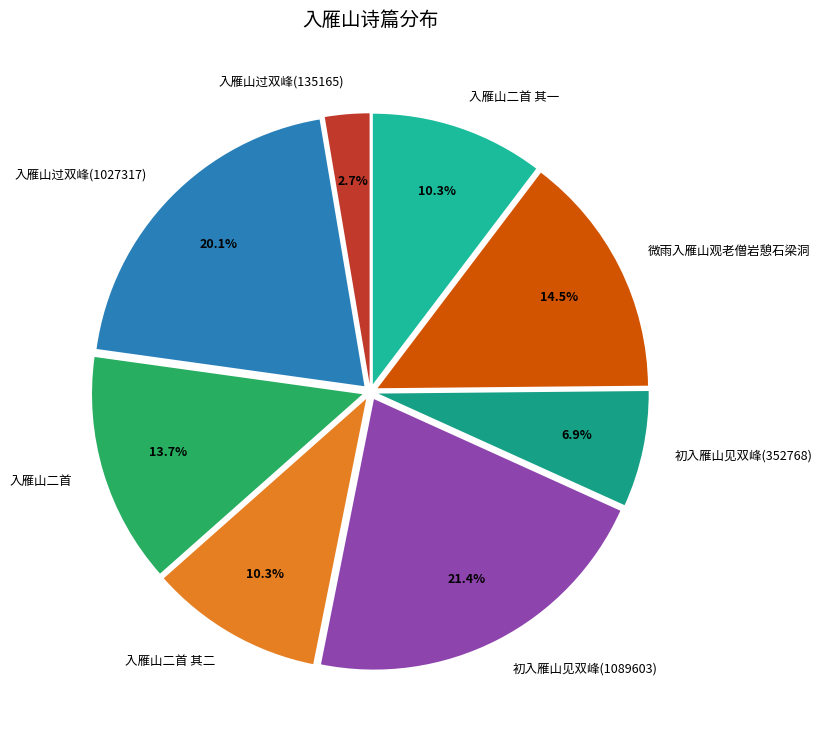

How many segments does this pie chart have?

8